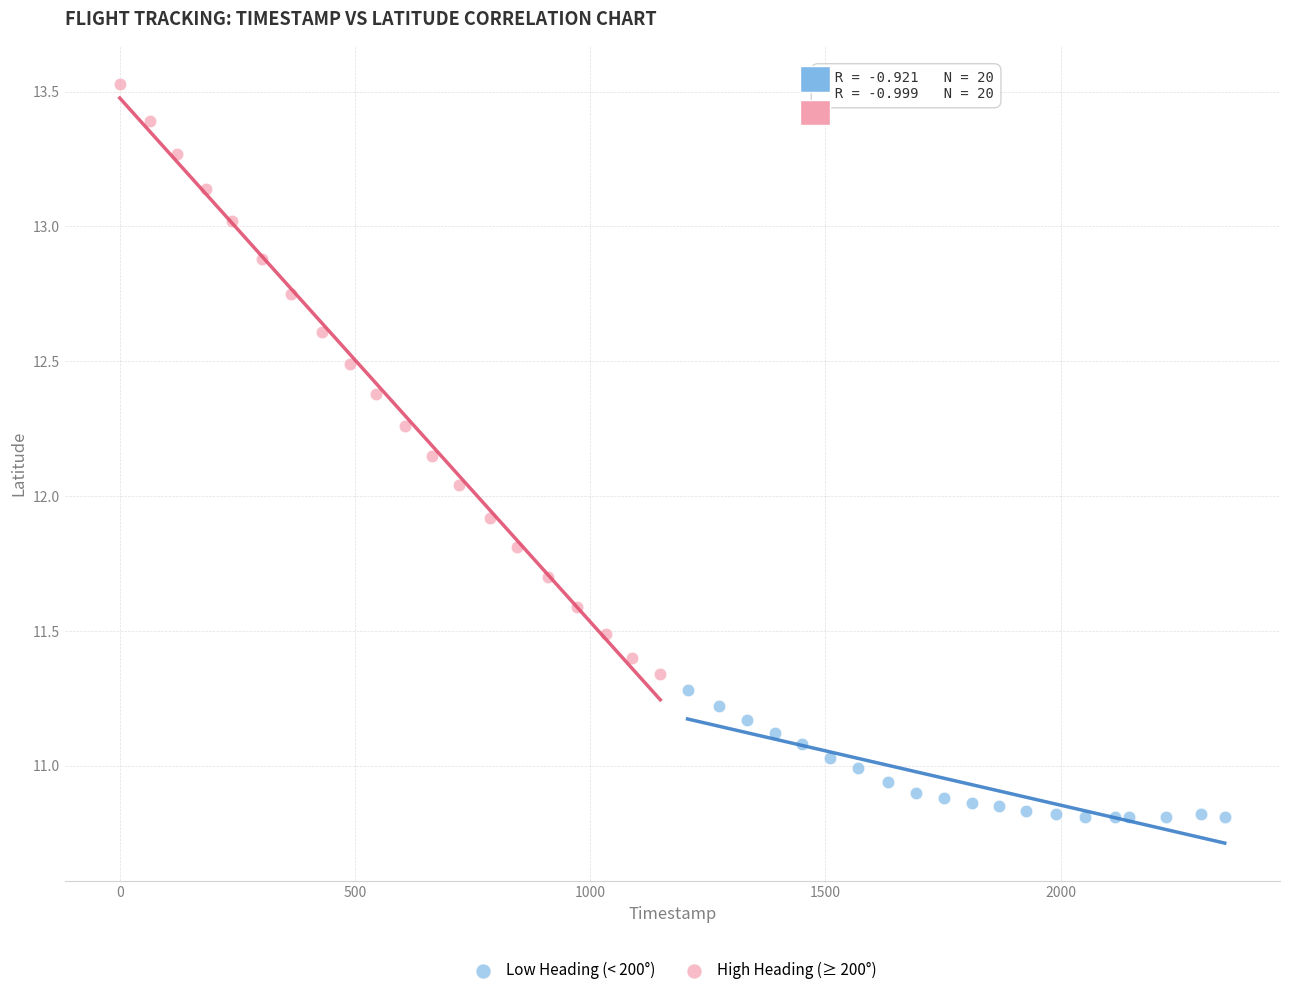

Which series reaches the maximum Y coordinate?

High Heading (≥ 200°)